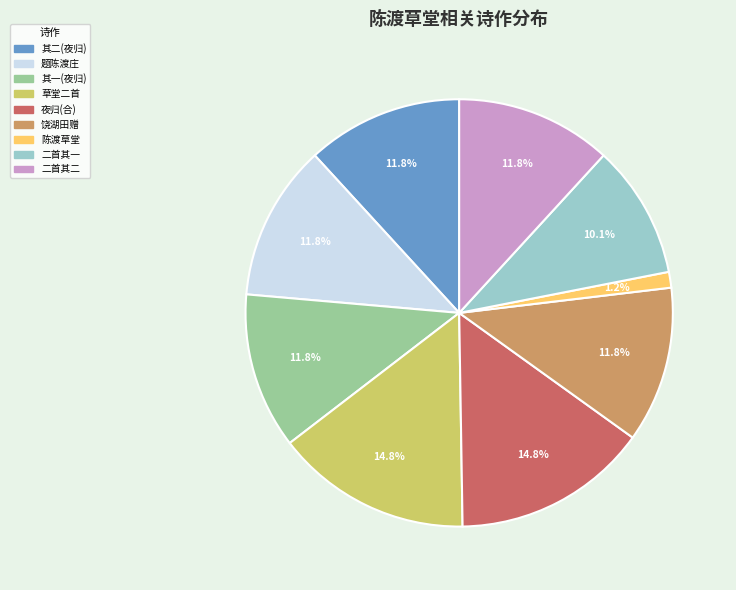

The 陈渡草堂 slice represents 1% of the pie. True or false?

True